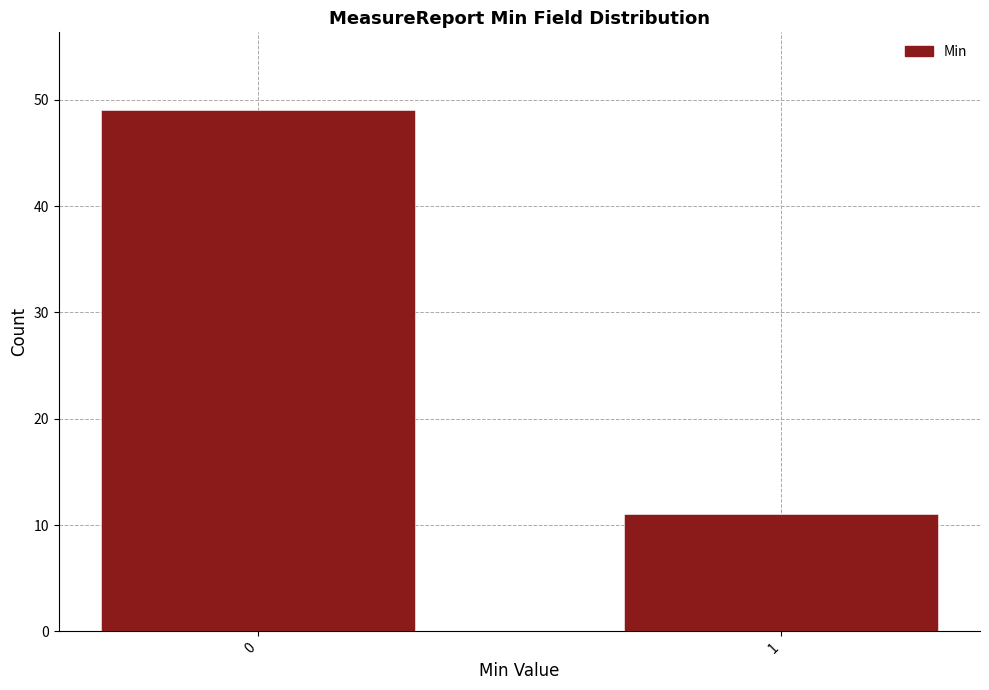

Reading right to left, transcribe all the data shown in this chart.

1=11	0=49